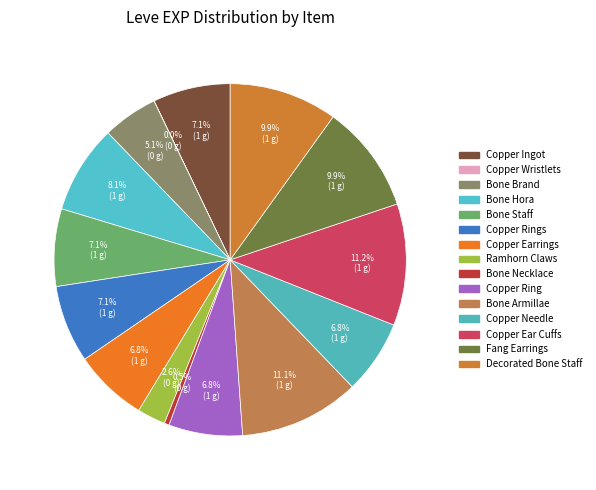

Rank the categories by value from highest to lowest.

Copper Ear Cuffs, Bone Armillae, Fang Earrings, Decorated Bone Staff, Bone Hora, Copper Ingot, Bone Staff, Copper Rings, Copper Earrings, Copper Ring, Copper Needle, Bone Brand, Ramhorn Claws, Bone Necklace, Copper Wristlets